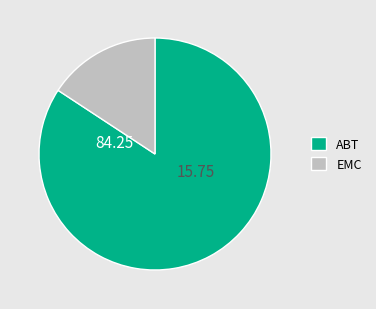

Is there a majority slice in this chart?

Yes